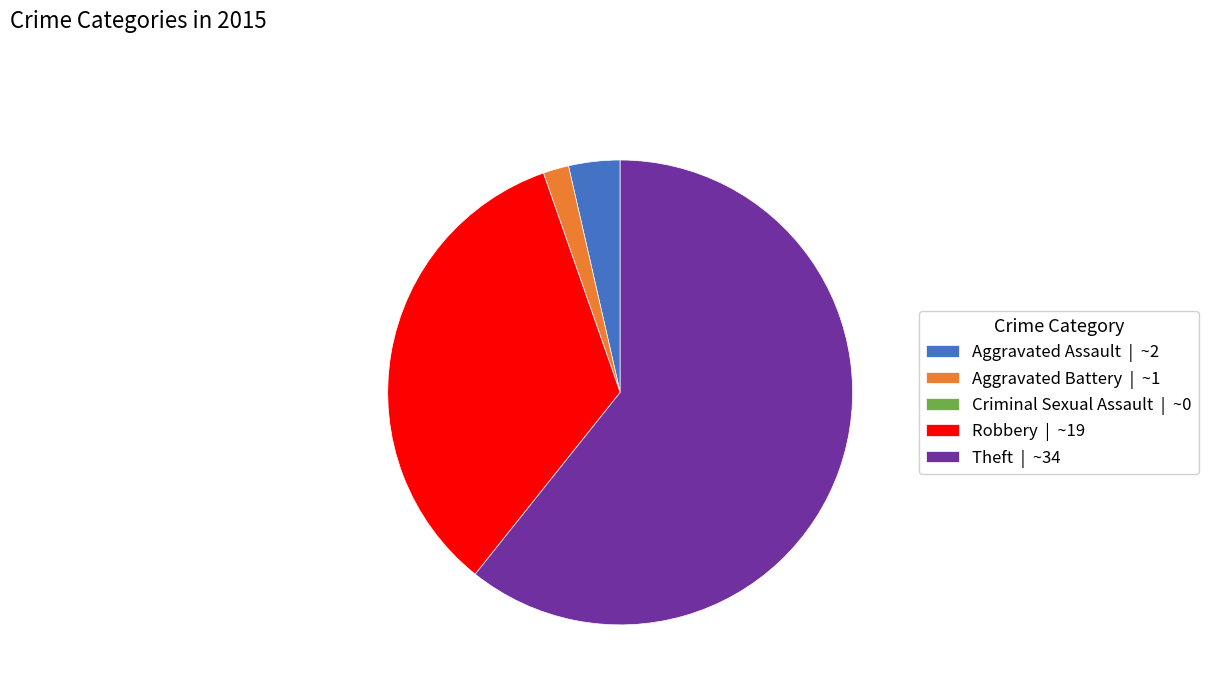

Is the sum of Aggravated Assault | ~2 and Aggravated Battery | ~1 greater than half?

No